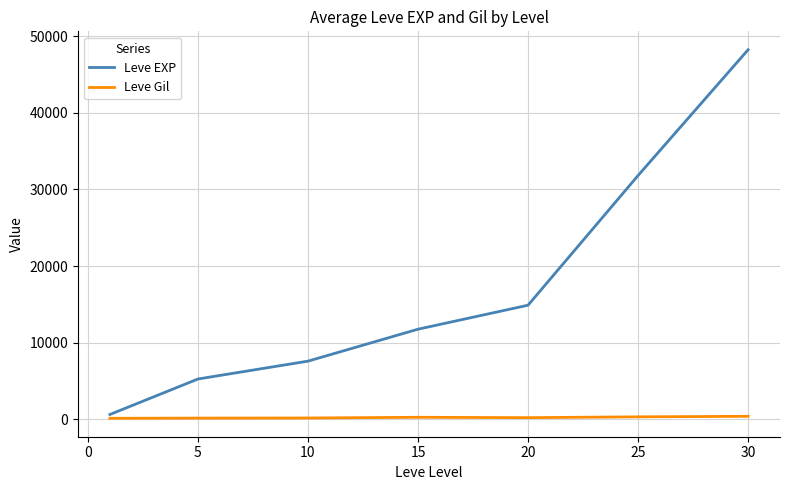

What is the maximum value for Leve EXP?

48225